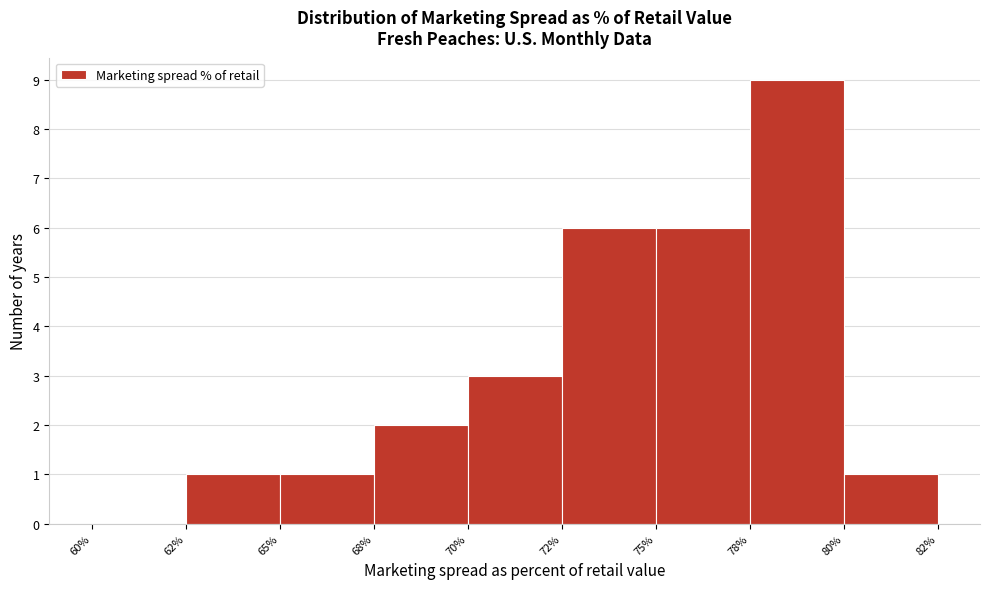

Reading left to right, what are all the values shown in this chart?

60%=0	62%=1	65%=1	68%=2	70%=3	72%=6	75%=6	78%=9	80%=1